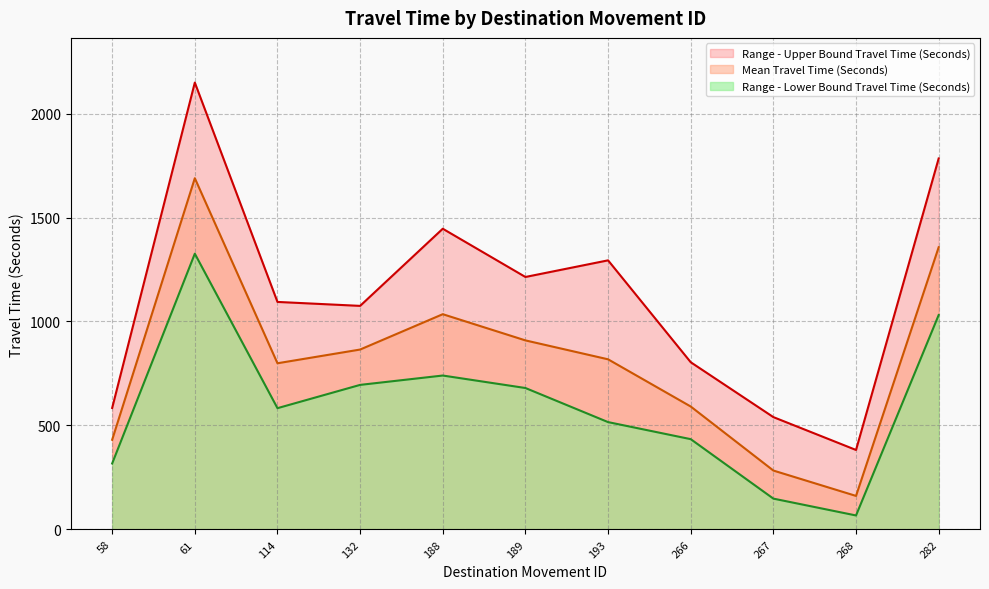

True or false: Mean Travel Time (Seconds) and Range - Lower Bound Travel Time (Seconds) cross at least once.

False